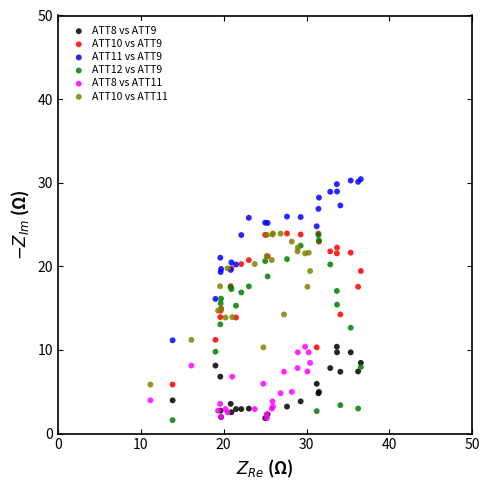

Which series has the largest Y range (max minus min)?

ATT12 vs ATT9